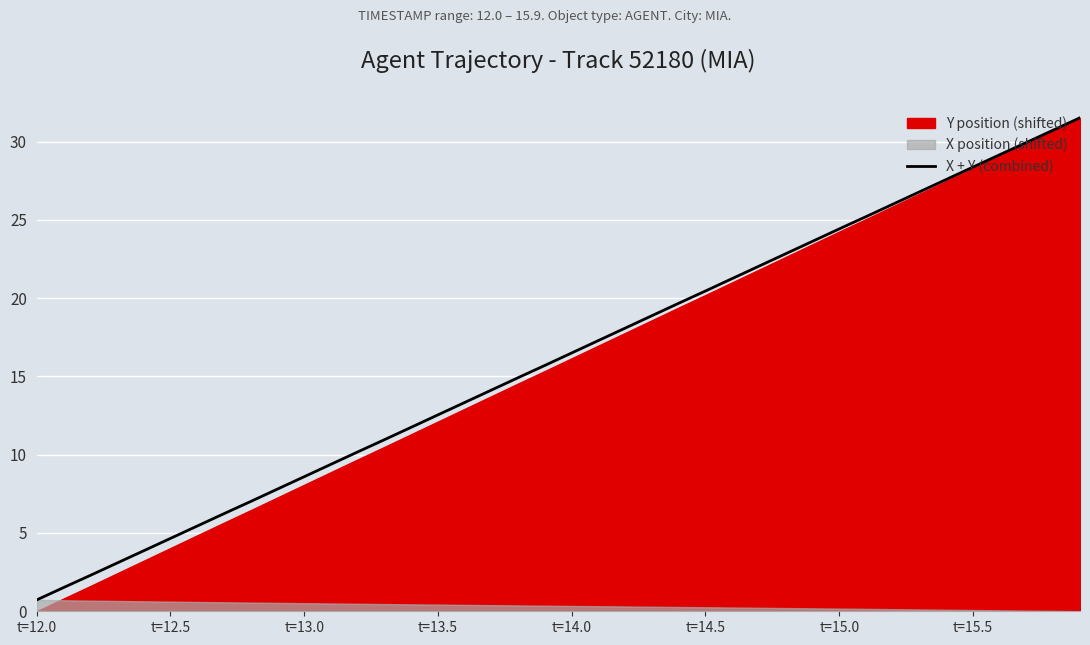

What is the lowest value of the X + Y (combined) series?

0.7